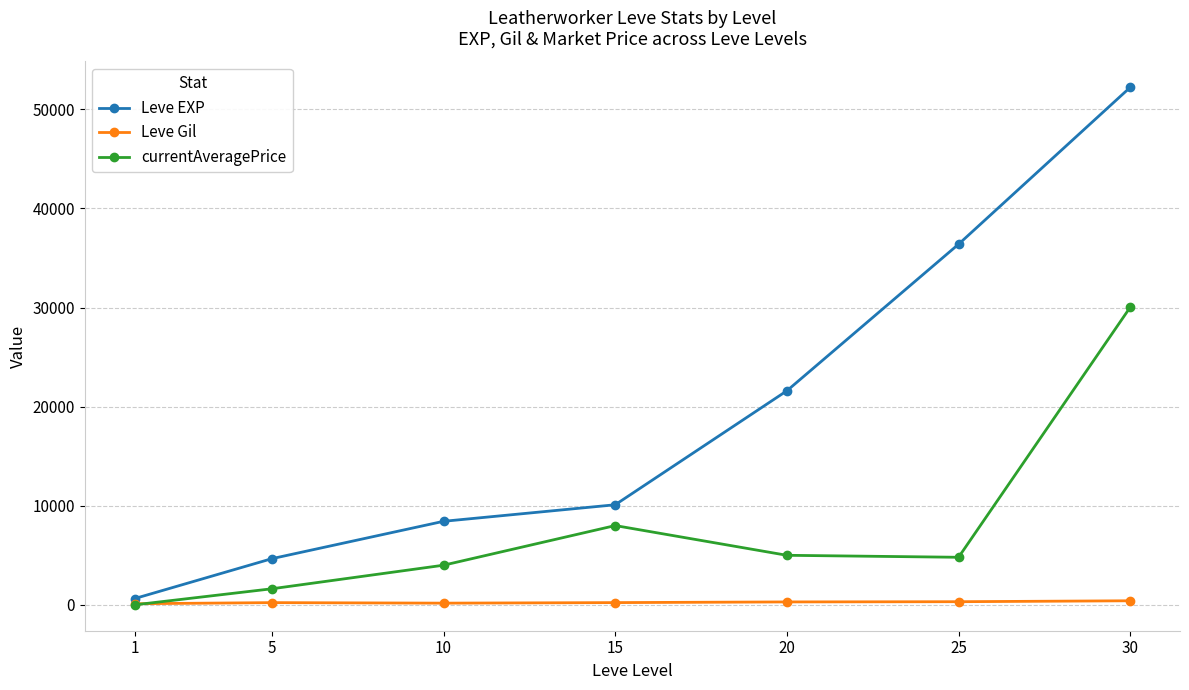

What is the average value of the Leve Gil series?

251